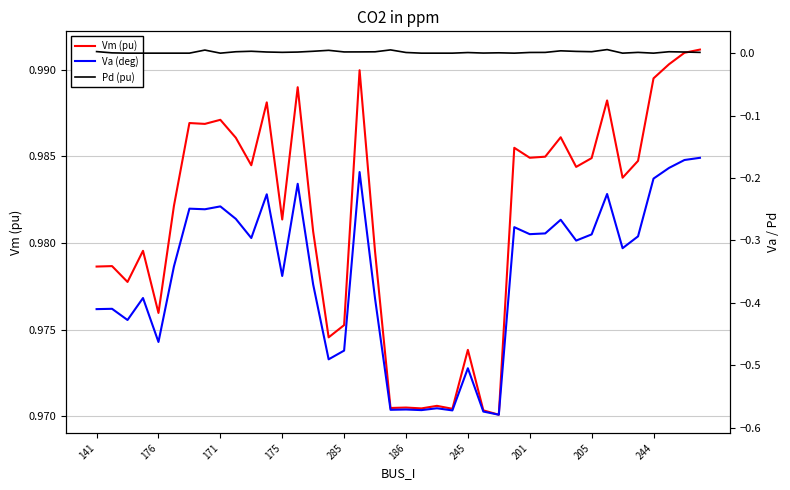

The value of Vm (pu) at 141 is 1.7. True or false?

False